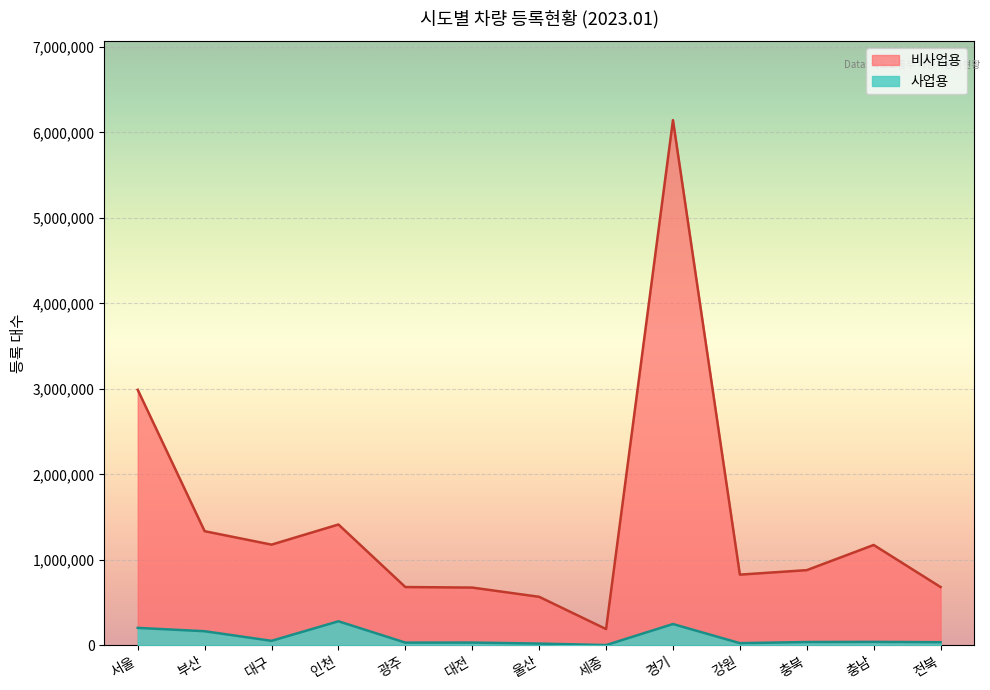

Which has a higher value, 광주 or 전북?

전북